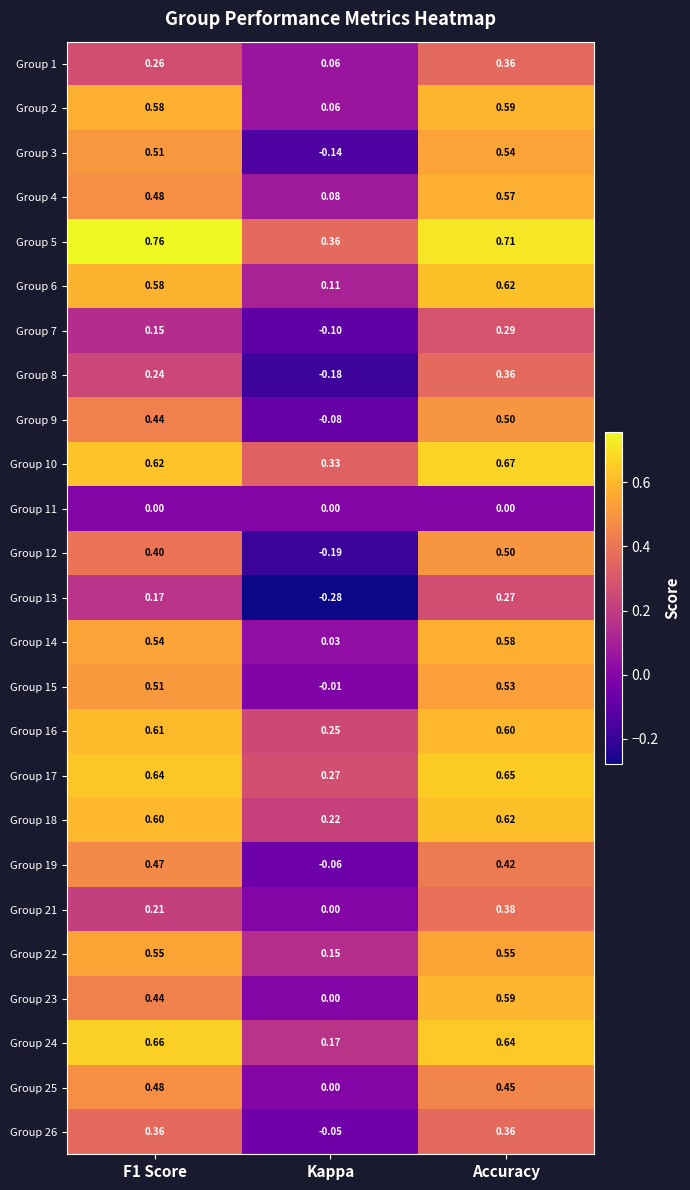

Which category has the lowest value in the Group 21 series?

Kappa